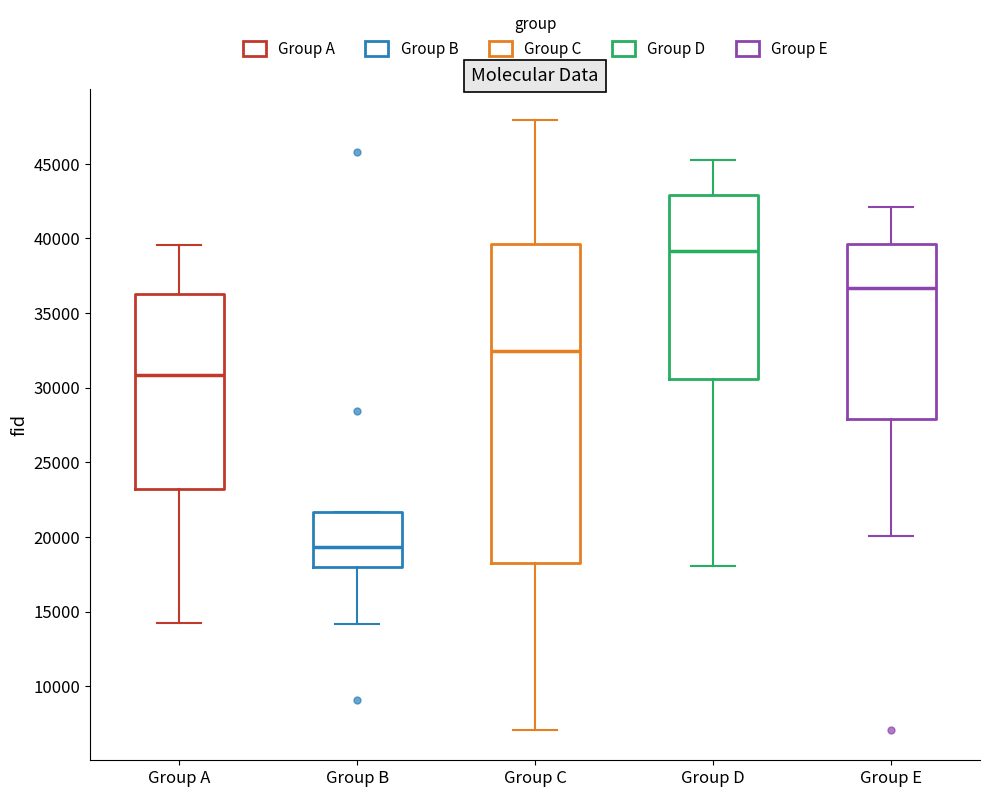

Reading left to right, transcribe this box plot: for each box, give where its median line is, the range the box spans, and where its two whiskers end, as read against the y-axis. The values are not printed on the chart, so give them approximately, as read against the axis.

Group A: median 31000, box 23000 to 36500, whiskers 14000 to 39500
Group B: median 19500, box 18000 to 21500, whiskers 14000 to 21500
Group C: median 32500, box 18000 to 39500, whiskers 7000 to 48000
Group D: median 39000, box 30500 to 43000, whiskers 18000 to 45500
Group E: median 36500, box 28000 to 39500, whiskers 20000 to 42000